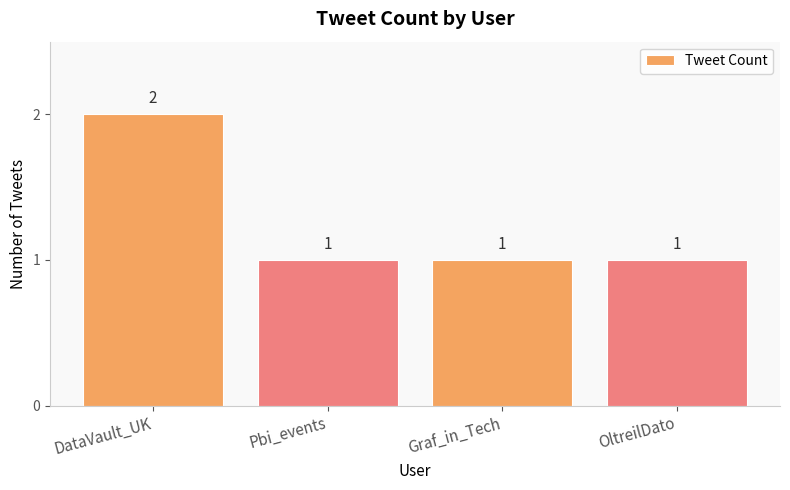

Reading left to right, what are all the values shown in this chart?

DataVault_UK=2	Pbi_events=1	Graf_in_Tech=1	OltreilDato=1